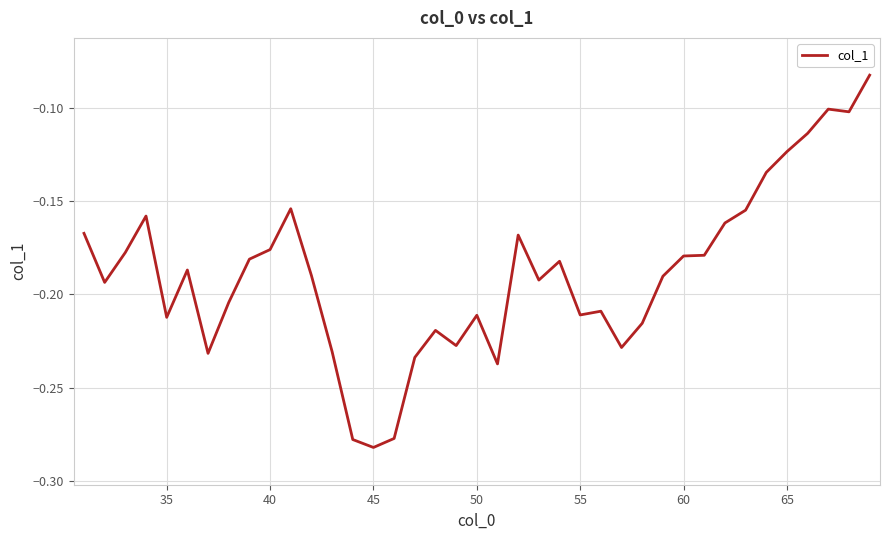

How many lines are shown in the chart?

1